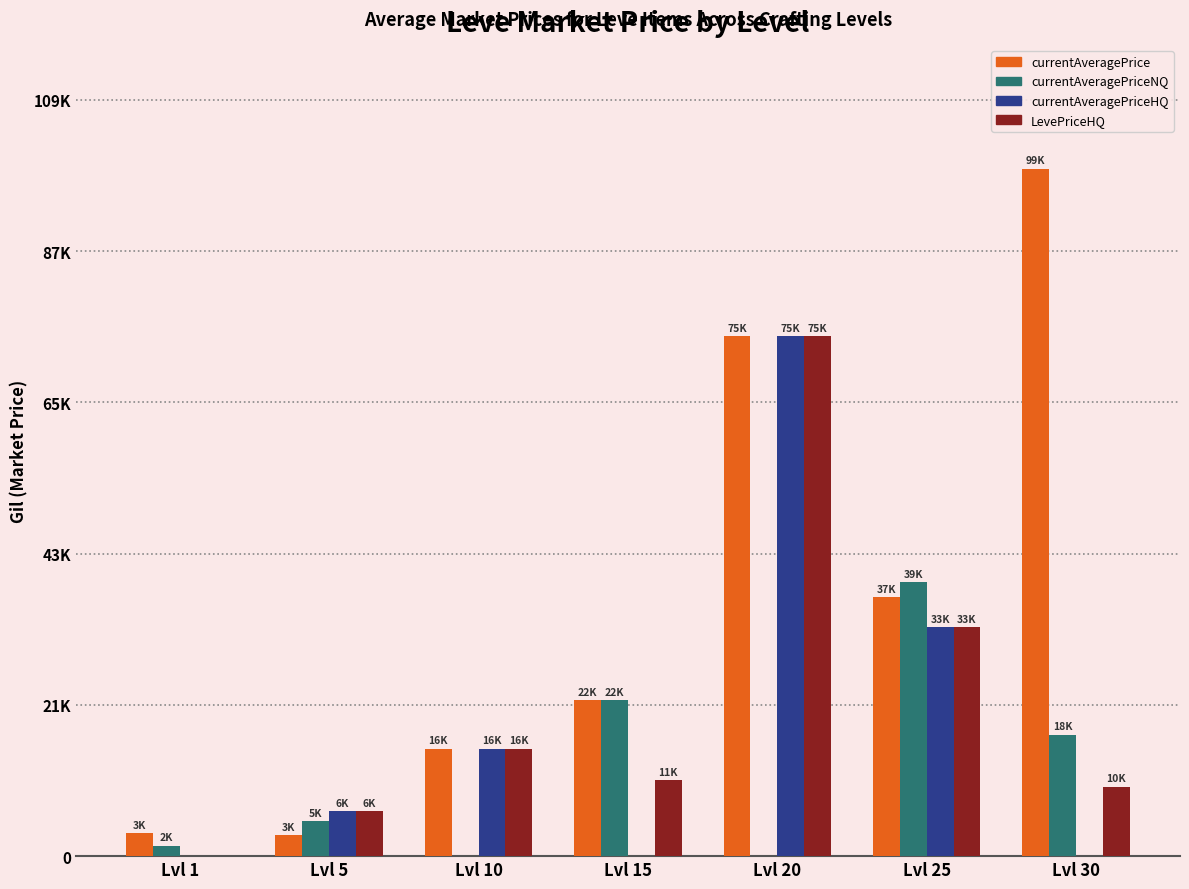

Which series has the largest range (max minus min)?

currentAveragePrice